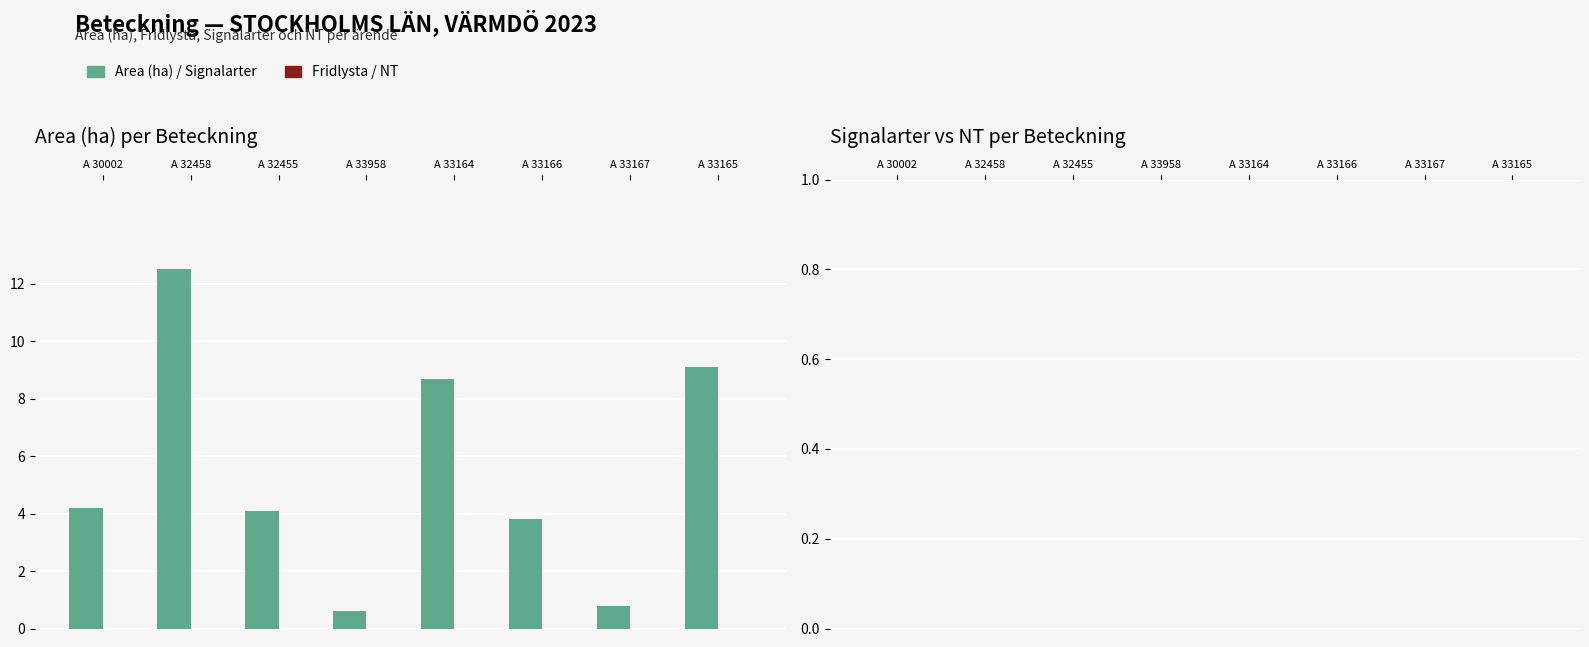

Count the number of categories in the chart.

8